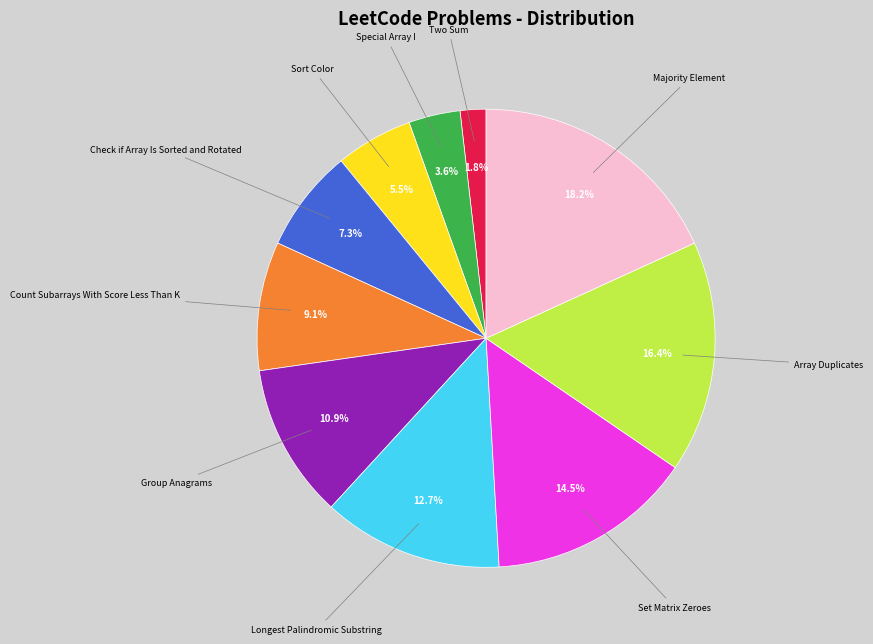

Does Count Subarrays With Score Less Than K account for over 50% of the chart?

No